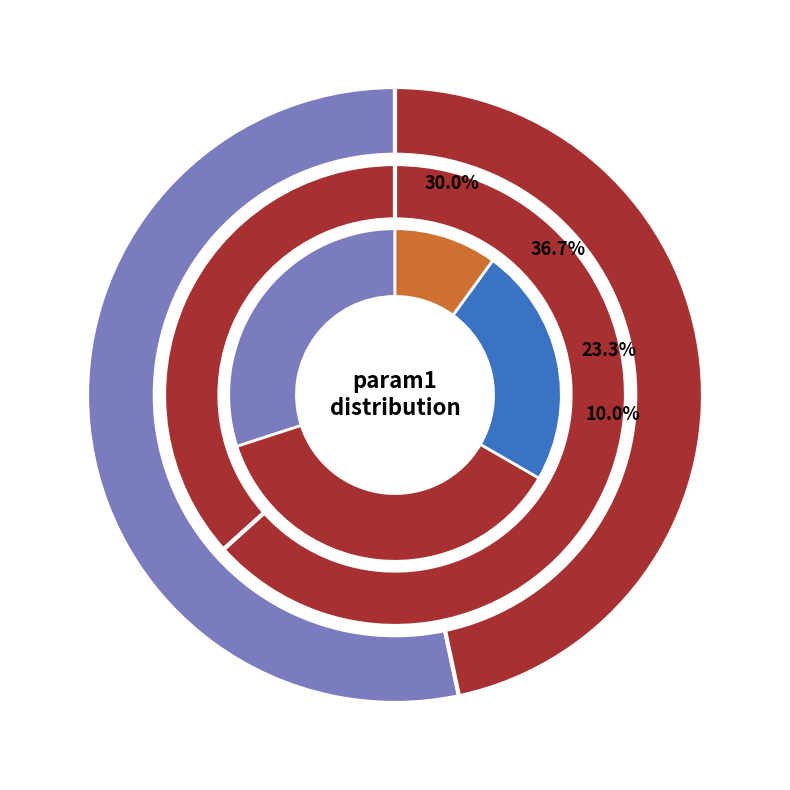

To the nearest percent, what percentage of the pie is contrast?

37%